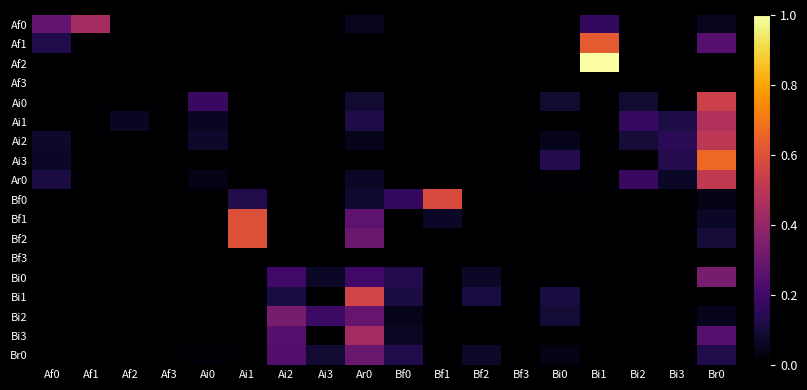

List the series in order of their peak value, lowest first.

Af3, Bf3, Br0, Bi0, Bi2, Bi3, Af0, Ai1, Ai2, Ar0, Ai0, Bi1, Bf0, Bf1, Bf2, Af1, Ai3, Af2